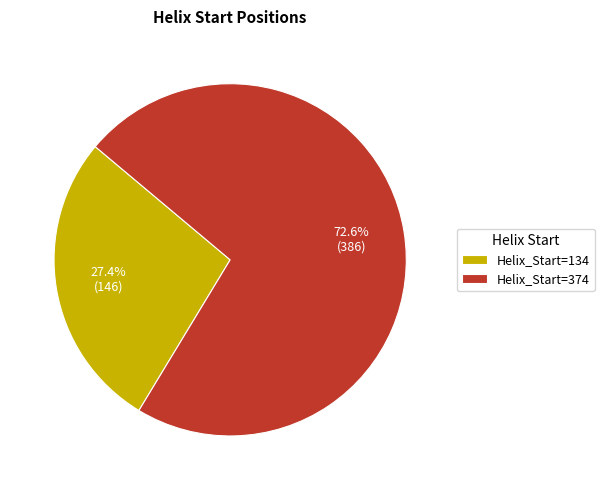

How many slices are in this pie chart?

2